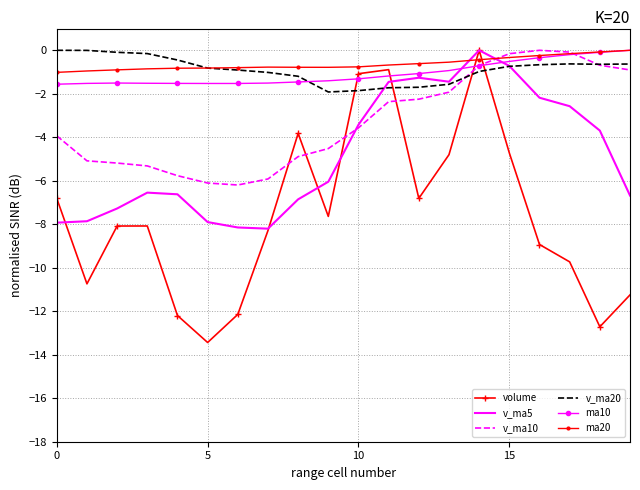

What is the smallest value displayed?

-13.4